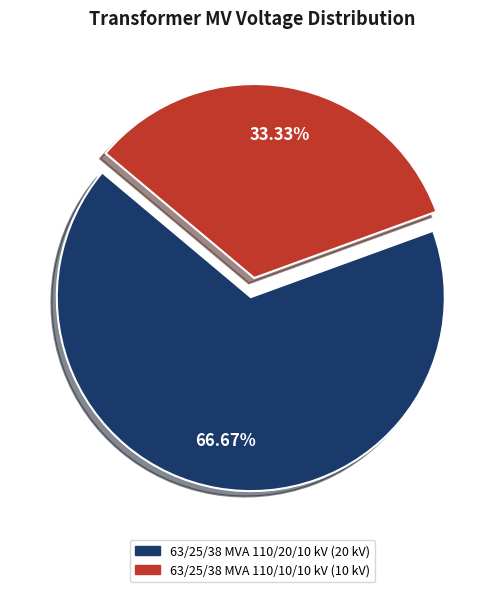

True or false: 63/25/38 MVA 110/20/10 kV accounts for 58% of the total.

False